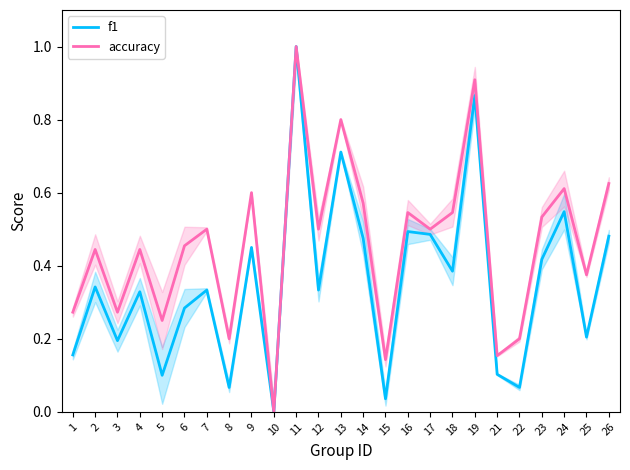

True or false: accuracy has more than 0 interior local peaks.

True